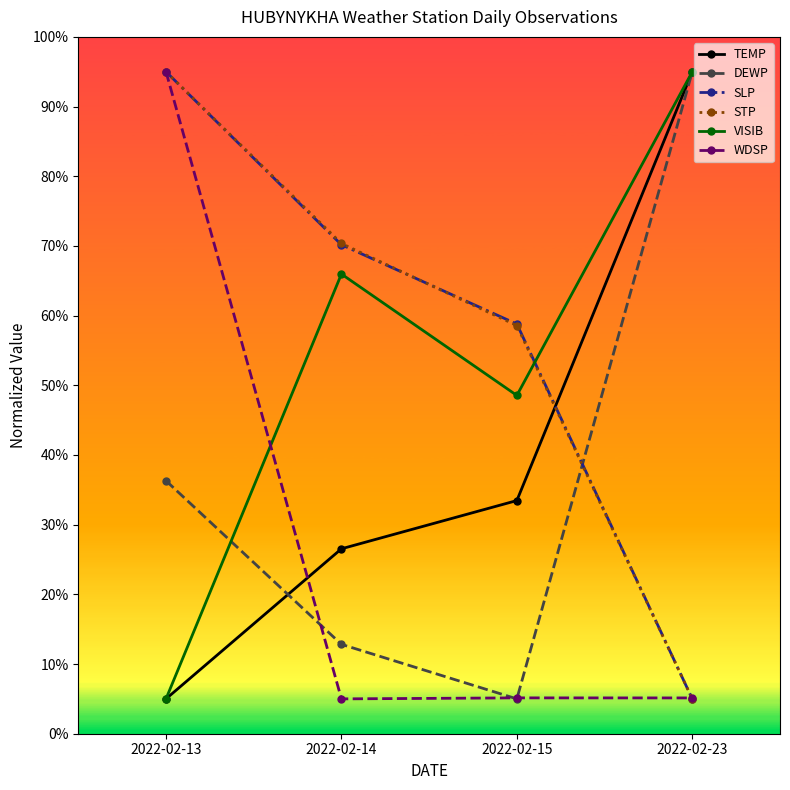

Which series changed the most between 2022-02-13 and 2022-02-14?

WDSP